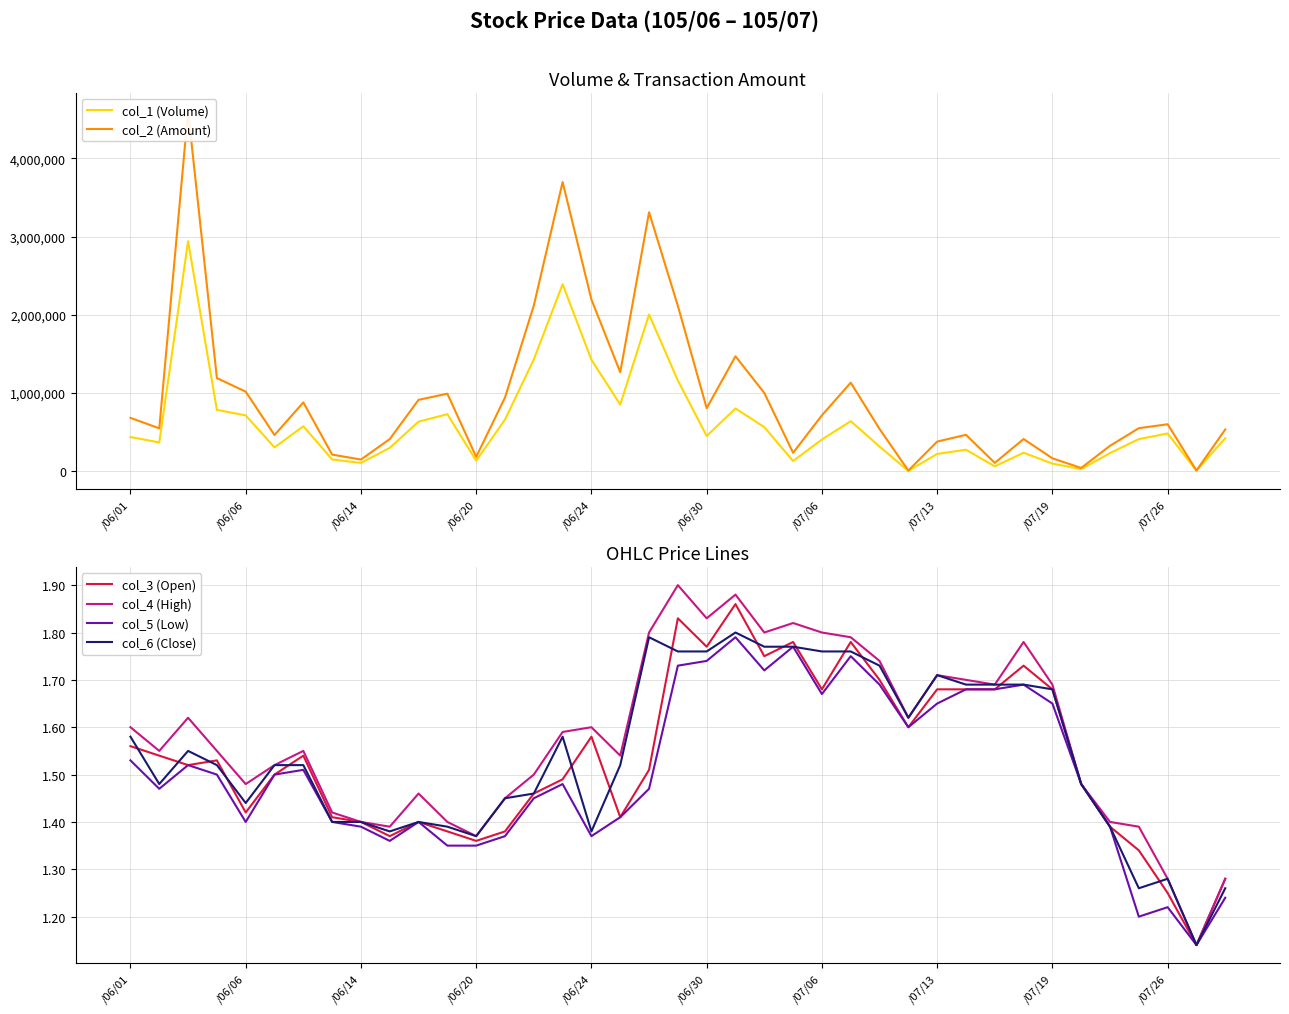

What is the sum of all col_3 (Open) values?

59.8